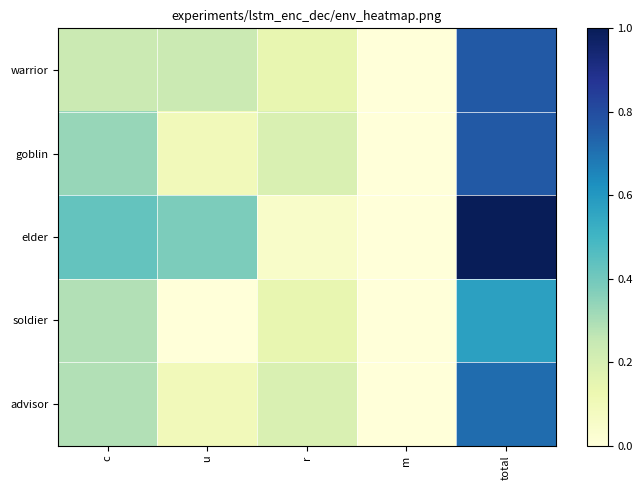

Reading right to left, list all the values displayed in this chart.

warrior: total=0.8	m=0.0	r=0.1	u=0.2	c=0.2
goblin: total=0.8	m=0.0	r=0.2	u=0.1	c=0.3
elder: total=1.0	m=0.0	r=0.0	u=0.4	c=0.4
soldier: total=0.6	m=0.0	r=0.1	u=0.0	c=0.3
advisor: total=0.7	m=0.0	r=0.2	u=0.1	c=0.3